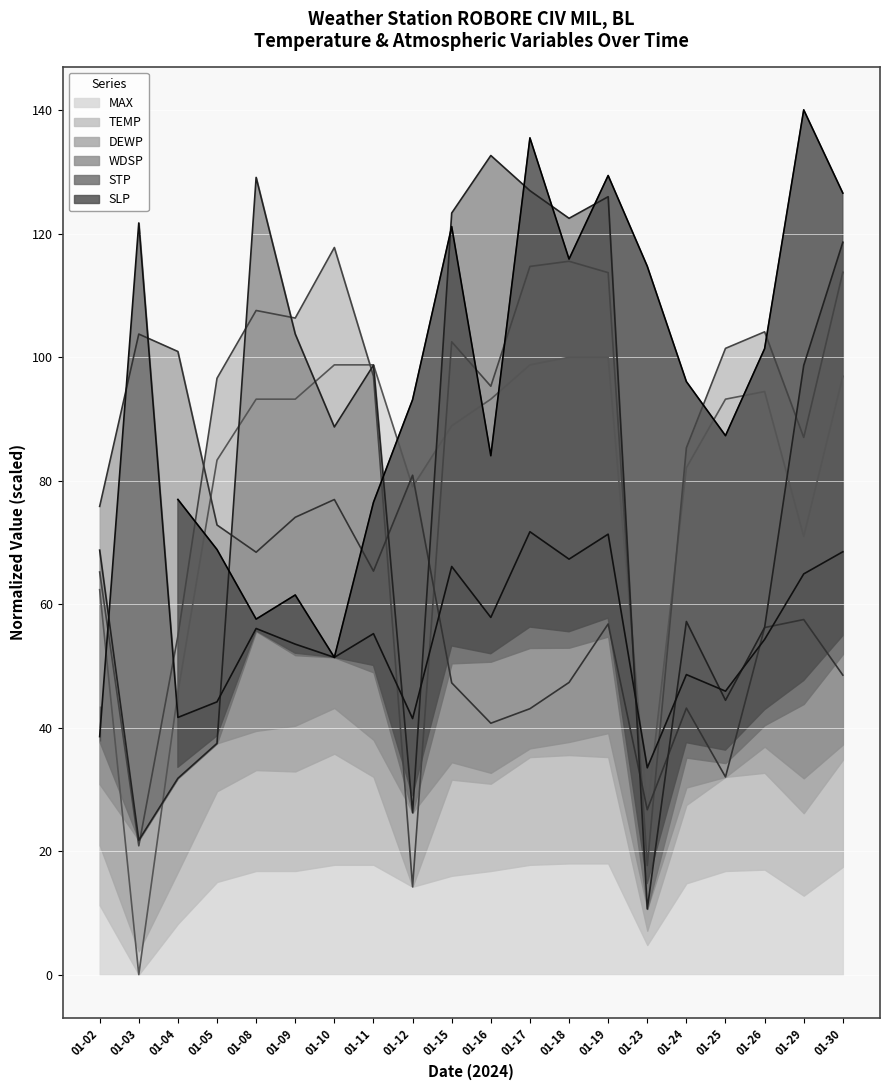

Which series ends up on top after the final intersection of MAX and WDSP?

WDSP